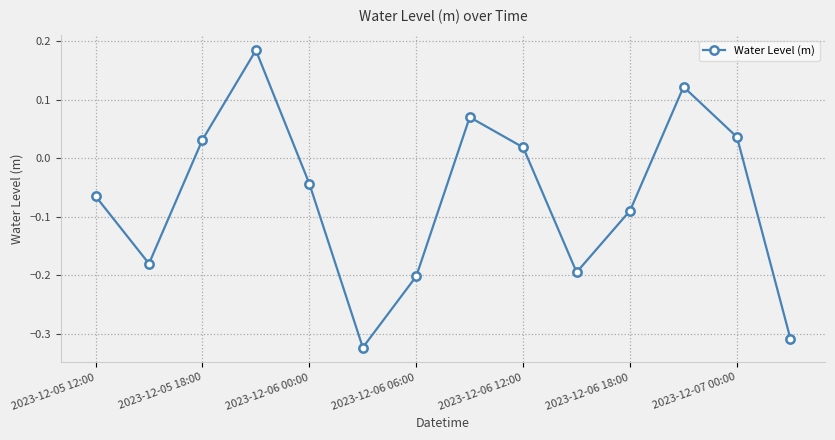

True or false: the data has more than 1 interior local peaks.

True